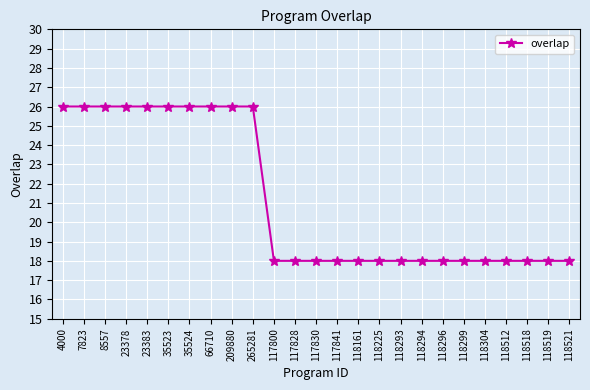

How many distinct data groups are displayed?

1